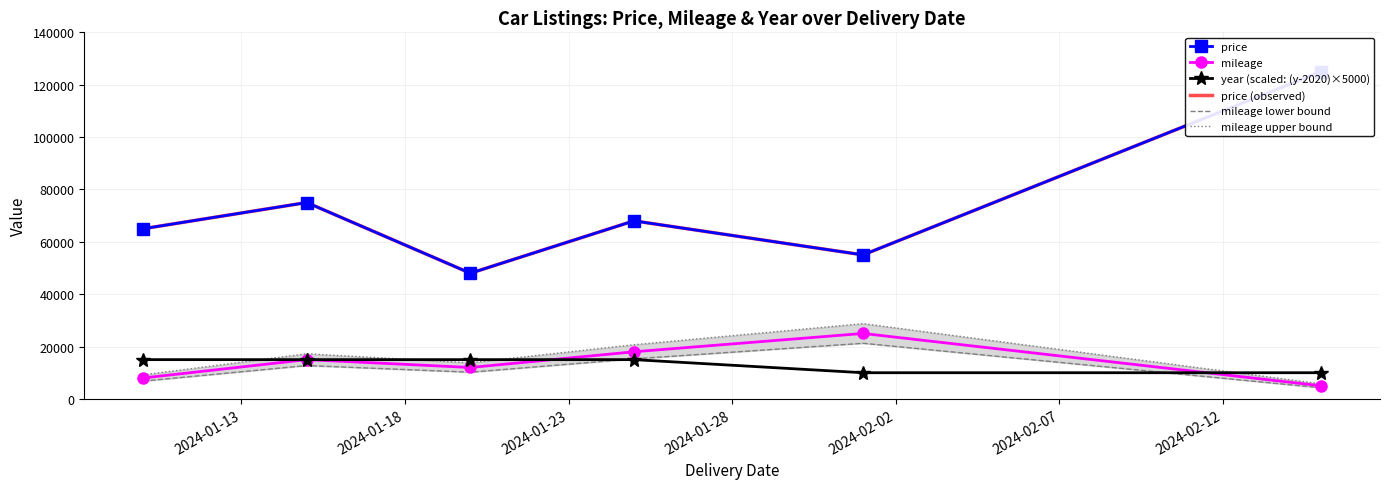

How many lines are shown in the chart?

6